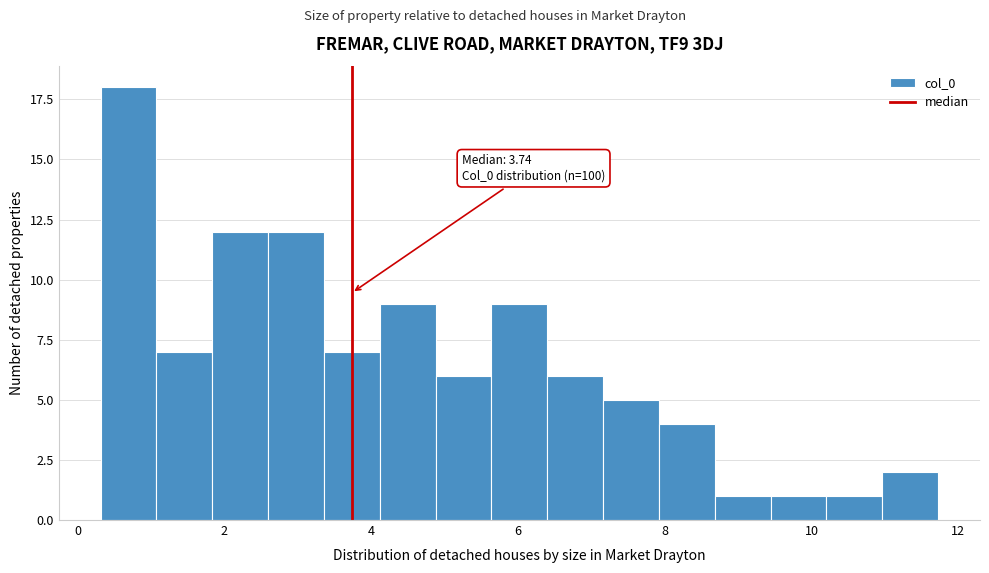

Around what value on the x-axis is the tallest bar? Give the approximate position of its centre, as read against the axis.

0.6